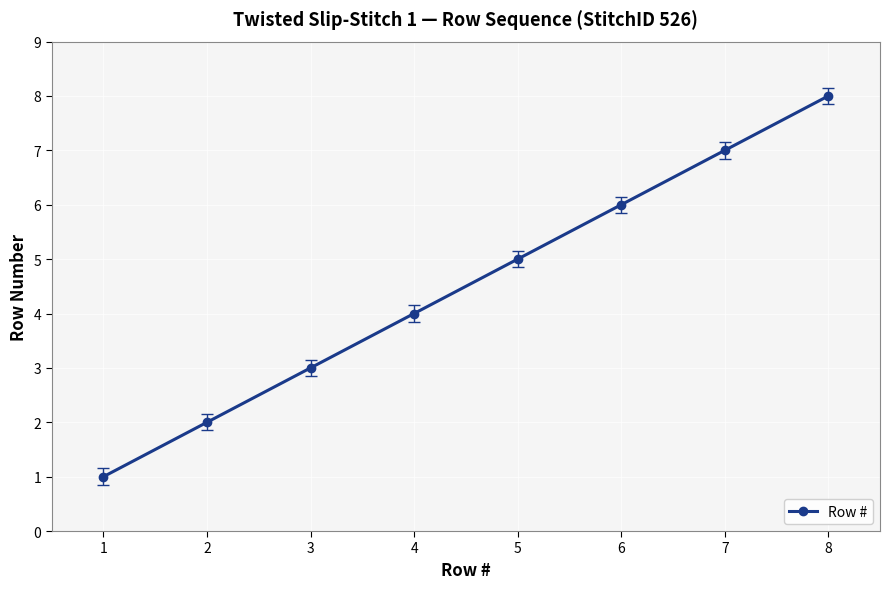

At which label is the value closest to 4?

4